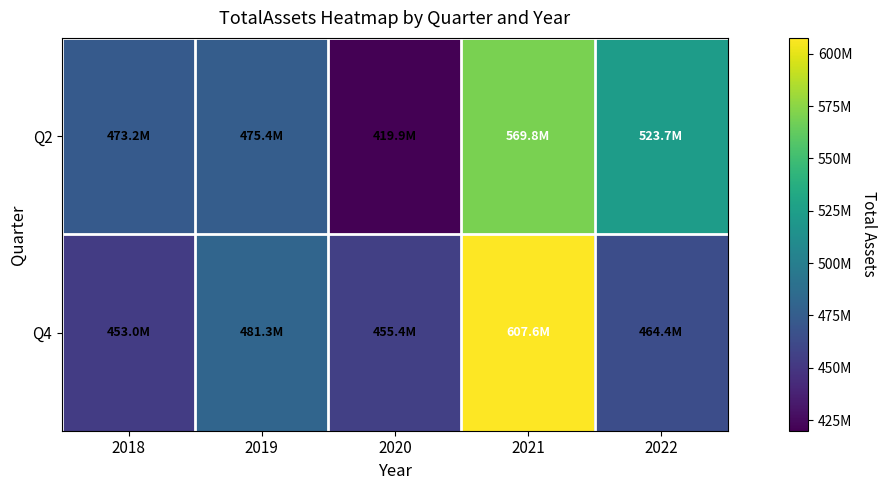

At which category does the chart reach its minimum across all series?

2020